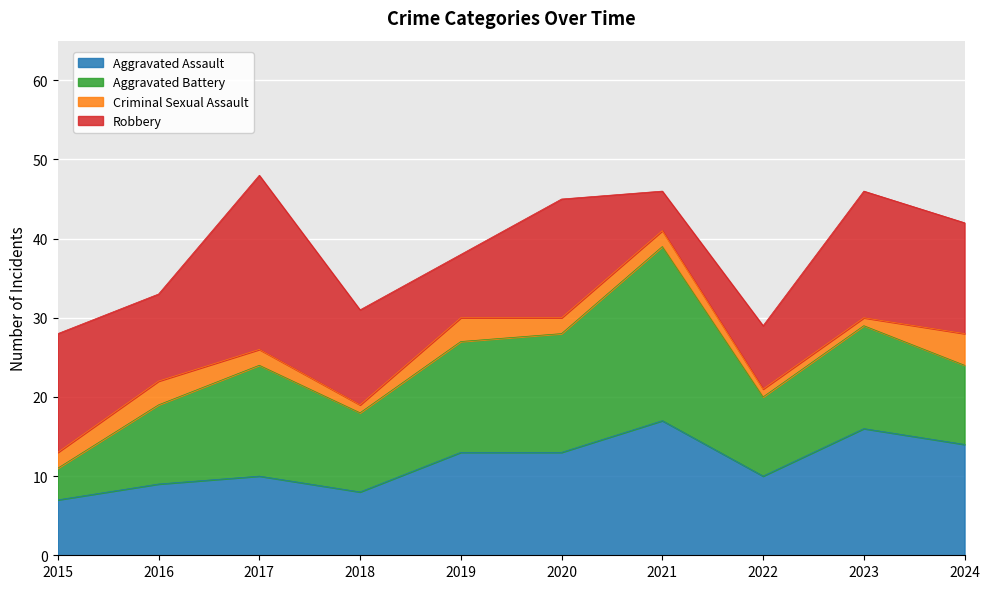

Reading left to right, transcribe all the data shown in this chart.

Aggravated Assault: 2015=7	2016=9	2017=10	2018=8	2019=13	2020=13	2021=17	2022=10	2023=16	2024=14
Aggravated Battery: 2015=4	2016=10	2017=14	2018=10	2019=14	2020=15	2021=22	2022=10	2023=13	2024=10
Criminal Sexual Assault: 2015=2	2016=3	2017=2	2018=1	2019=3	2020=2	2021=2	2022=1	2023=1	2024=4
Robbery: 2015=15	2016=11	2017=22	2018=12	2019=8	2020=15	2021=5	2022=8	2023=16	2024=14